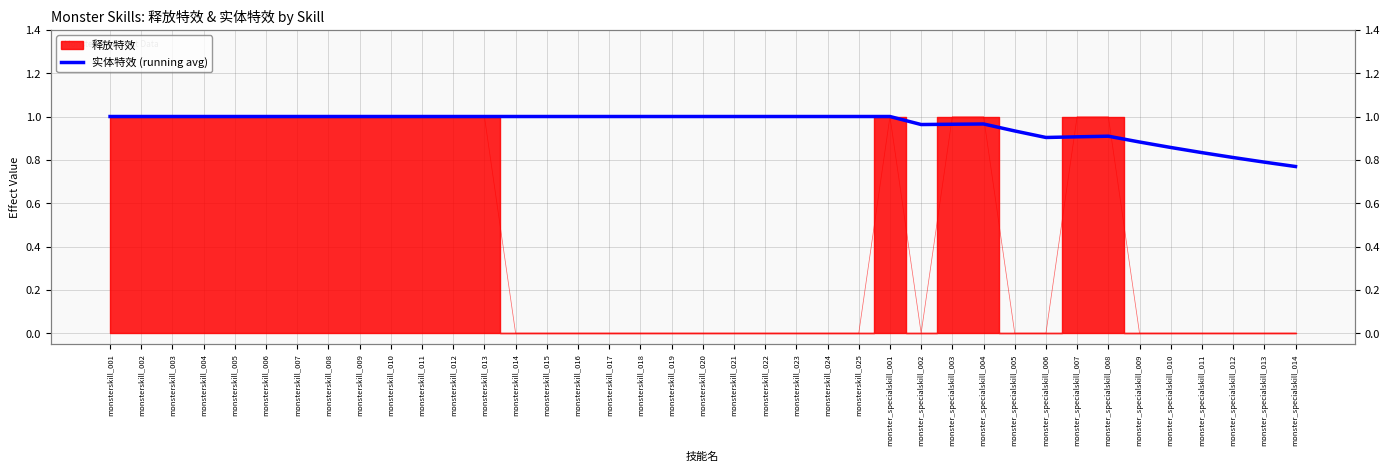

Is it true that the value at monsterskill_010 is 1.4?

False